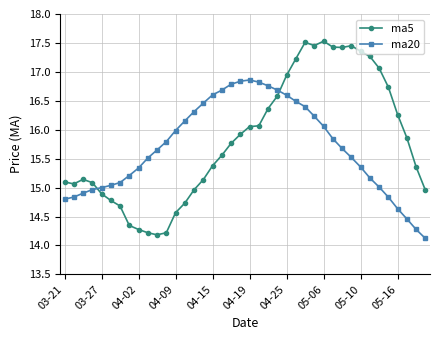

What is the smallest value displayed?

14.1